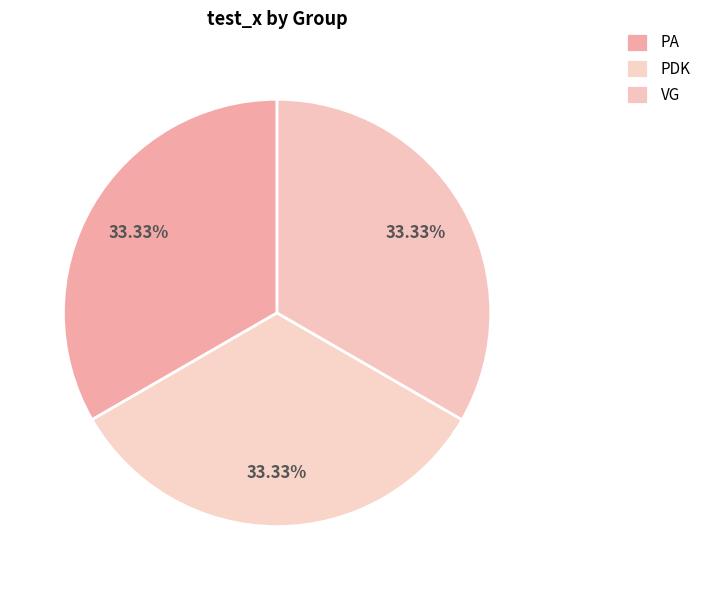

How many slices are in this pie chart?

3